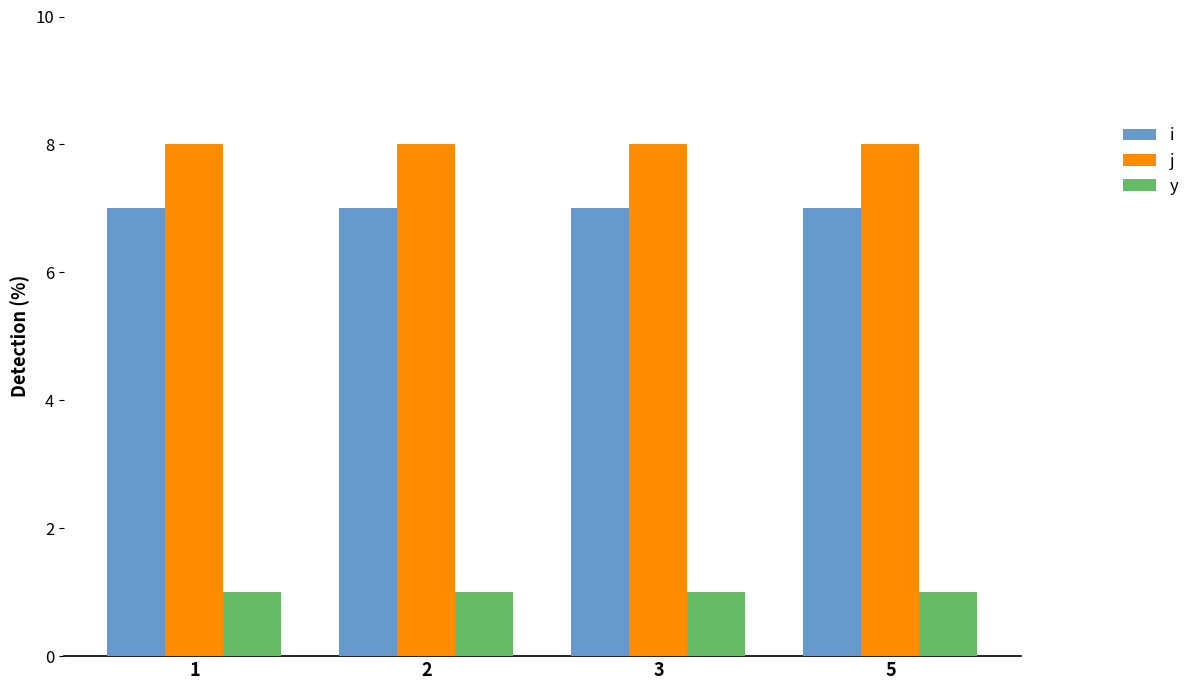

How many bars are there in each group?

3